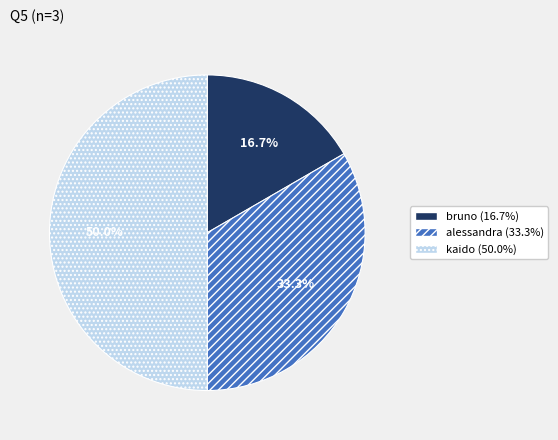

What portion of the pie excludes bruno?

83.3%